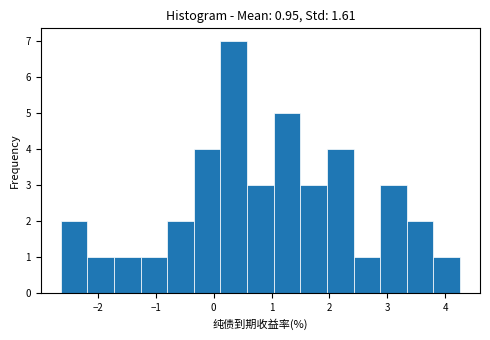

Over which range of the x-axis is the bar tallest?

0.1 to 0.6